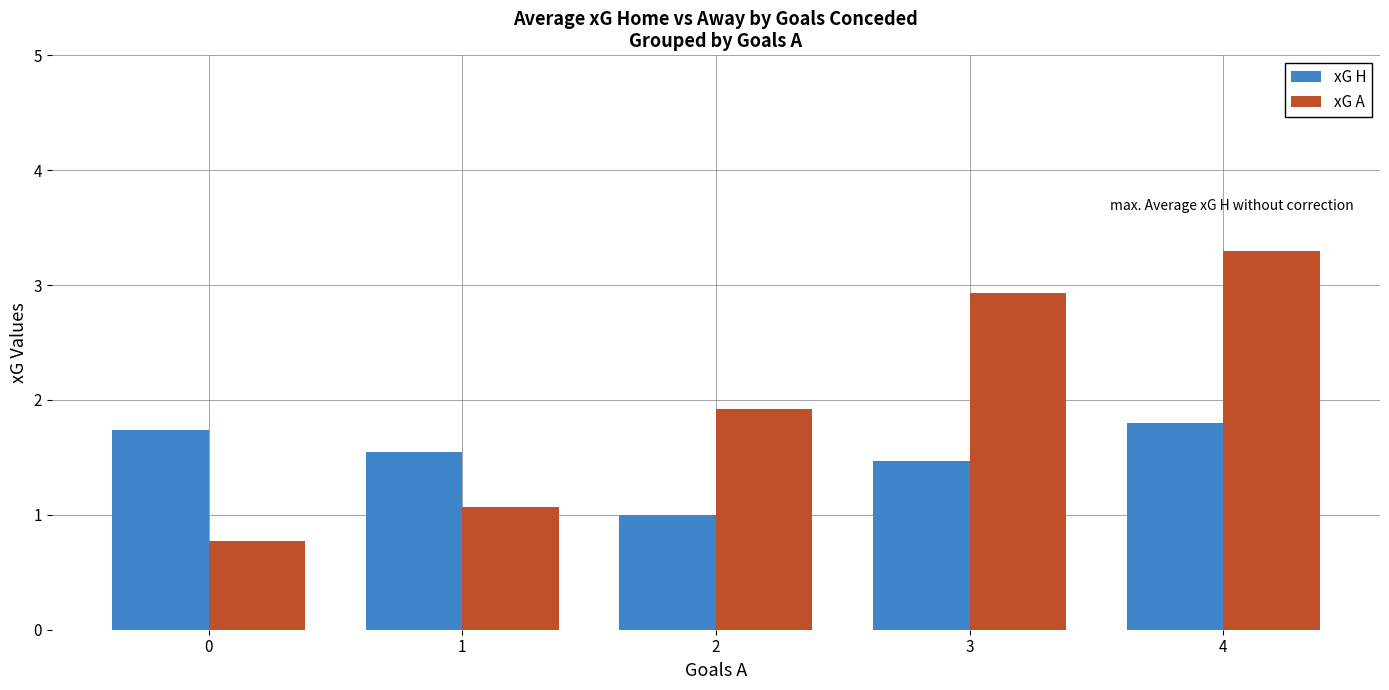

At which label does xG H reach its peak?

4